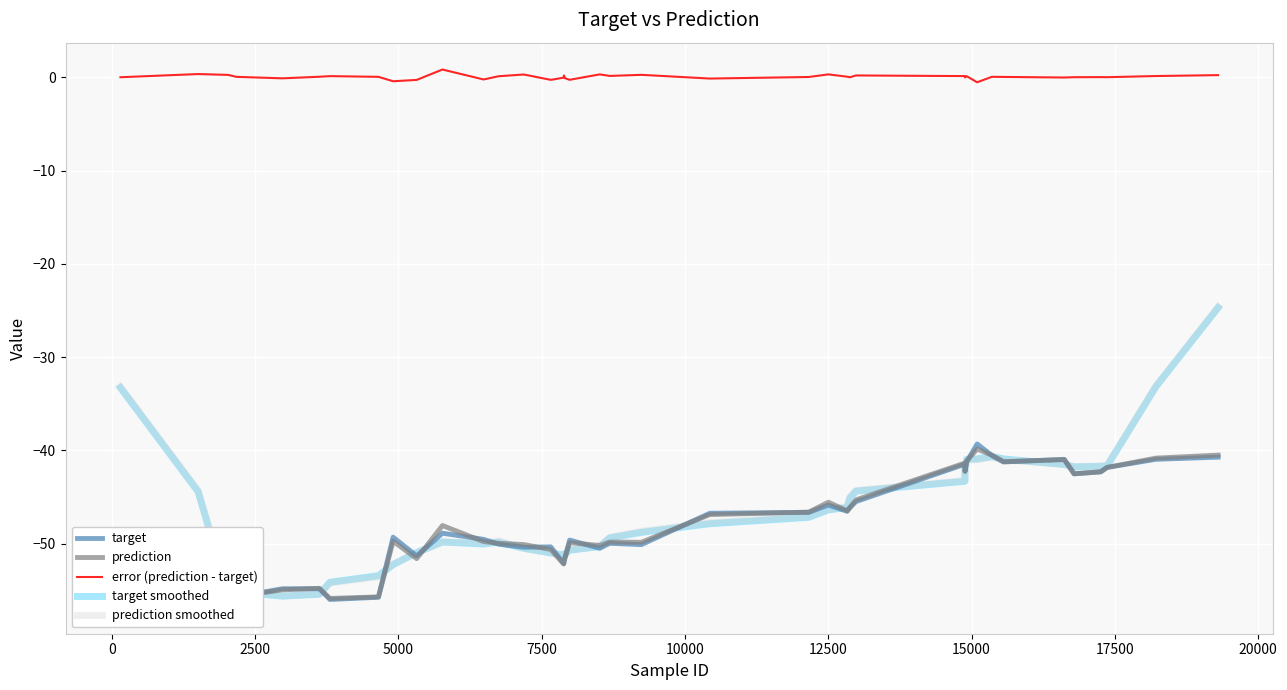

True or false: target smoothed and error (prediction - target) cross at least once.

False